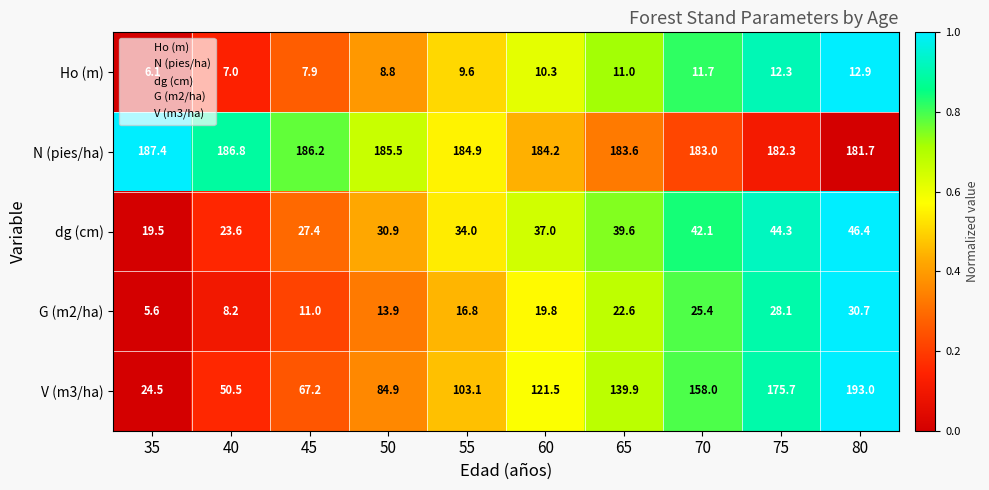

Count the number of data series in this chart.

5